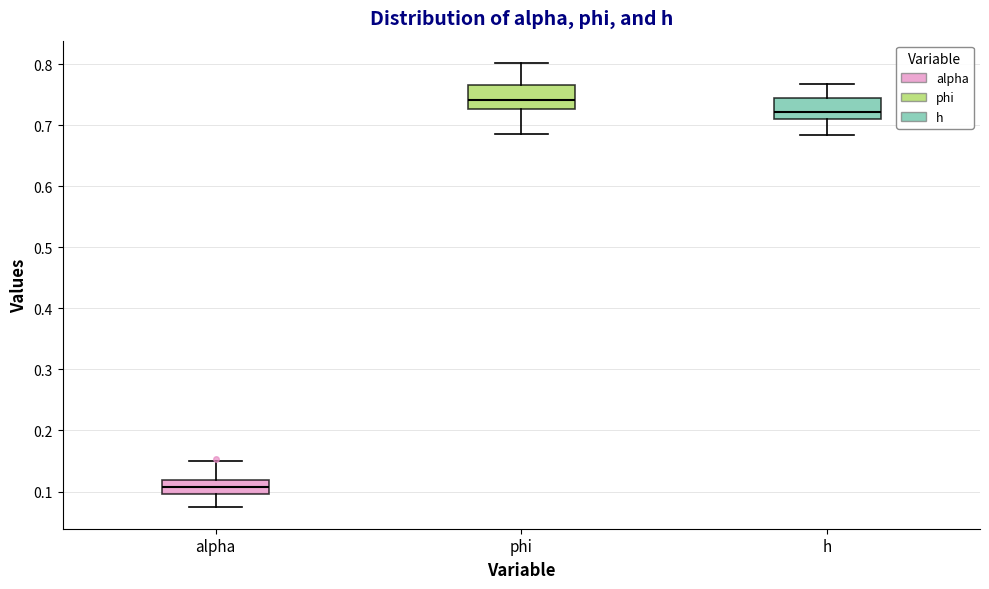

Reading left to right, transcribe this box plot: for each box, give where its median line is, the range the box spans, and where its two whiskers end, as read against the y-axis. The values are not printed on the chart, so give them approximately, as read against the axis.

alpha: median 0.11, box 0.10 to 0.12, whiskers 0.08 to 0.15
phi: median 0.74, box 0.73 to 0.77, whiskers 0.69 to 0.80
h: median 0.72, box 0.71 to 0.74, whiskers 0.68 to 0.77